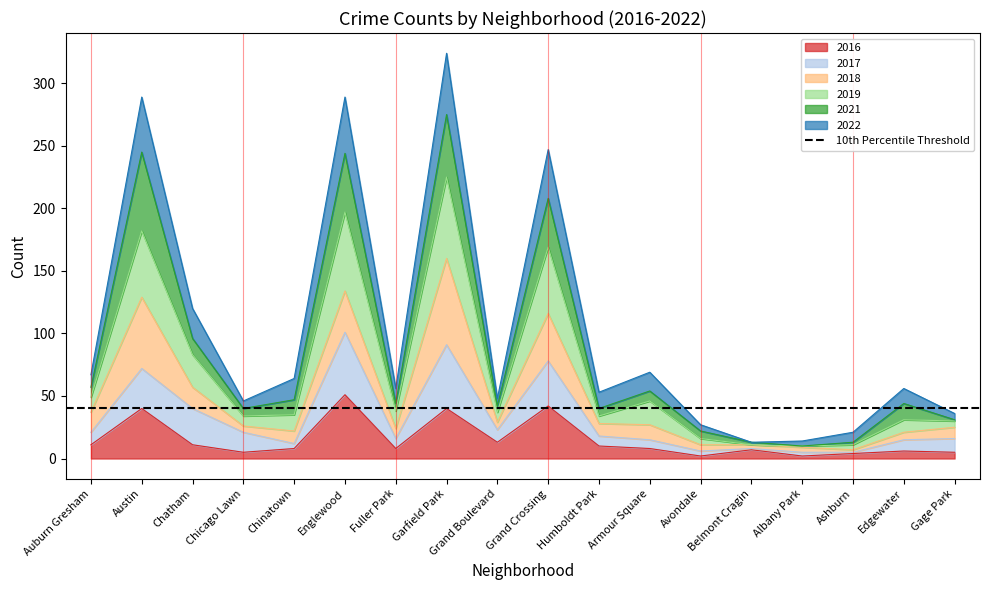

What is the difference between the maximum and second lowest values in the 2022 series?

310